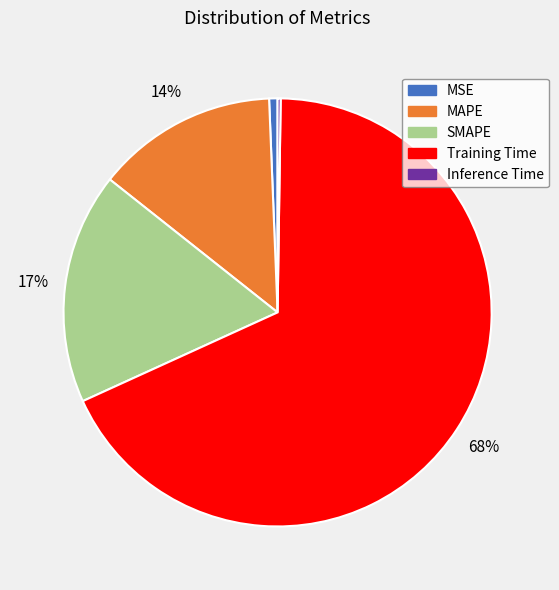

Which has a higher value, MAPE or Training Time?

Training Time